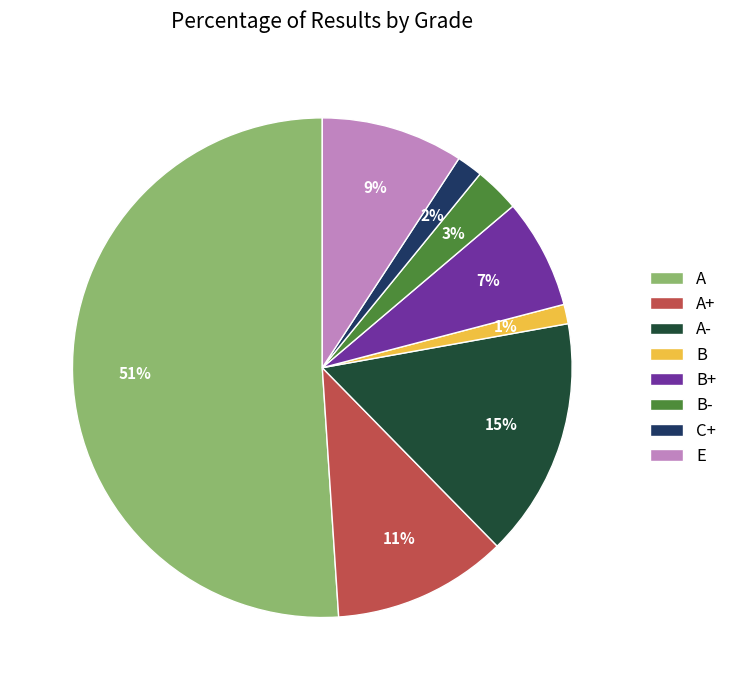

Is it true that E is 24% of the pie?

False